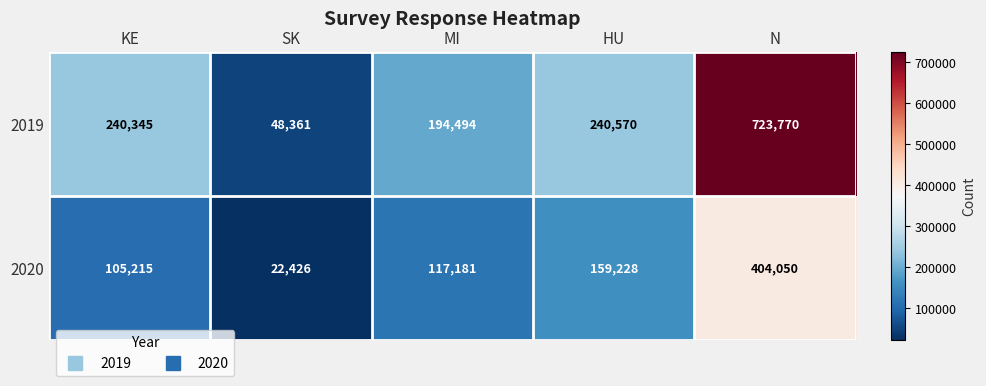

Rank the series at MI from highest to lowest value.

2019, 2020